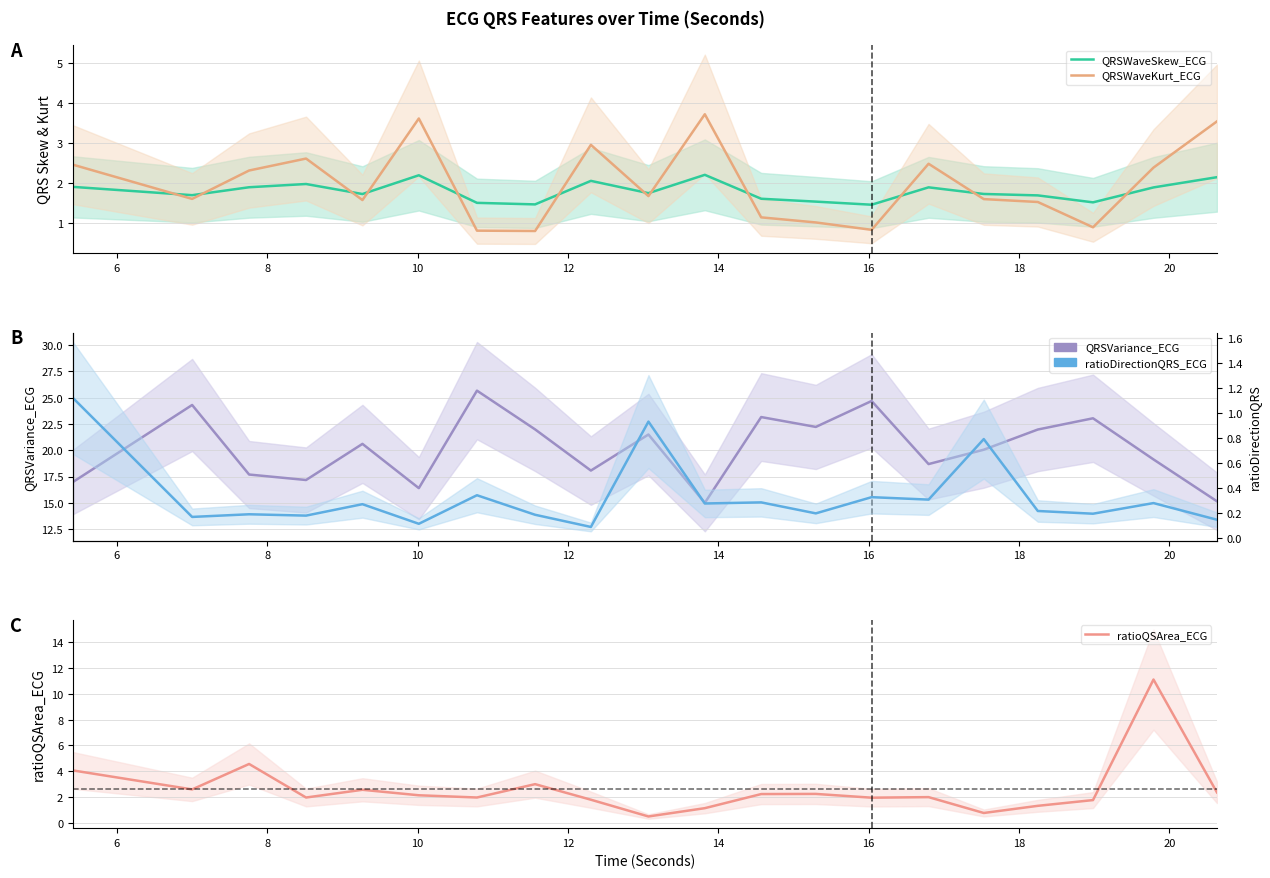

How many lines are shown in the chart?

5